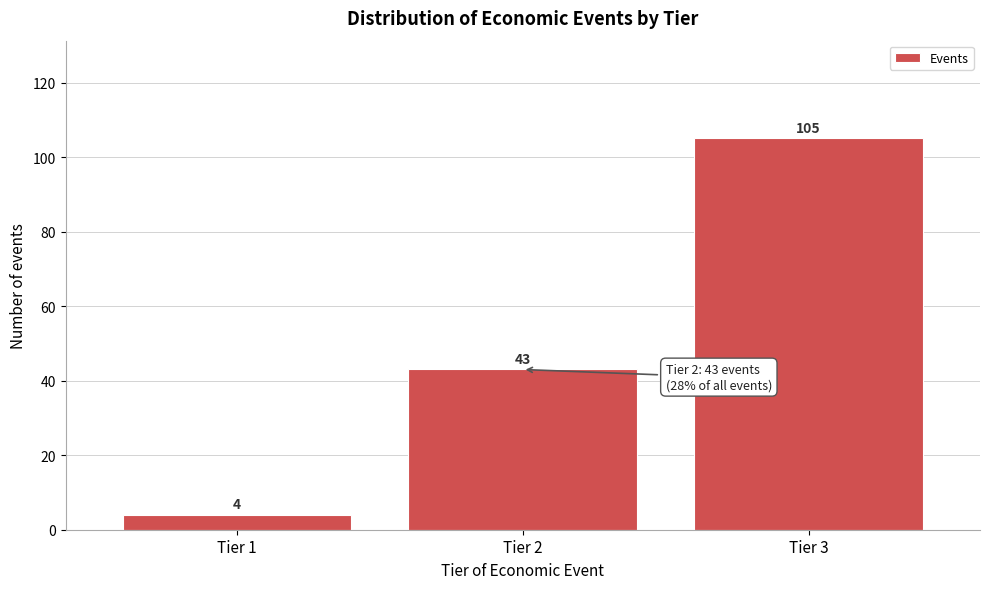

Reading left to right, list all the values displayed in this chart.

4	43	105